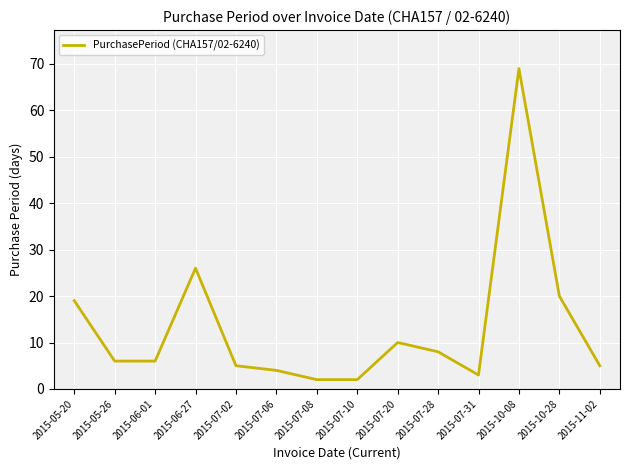

Is this an area chart (filled region under the line)?

No